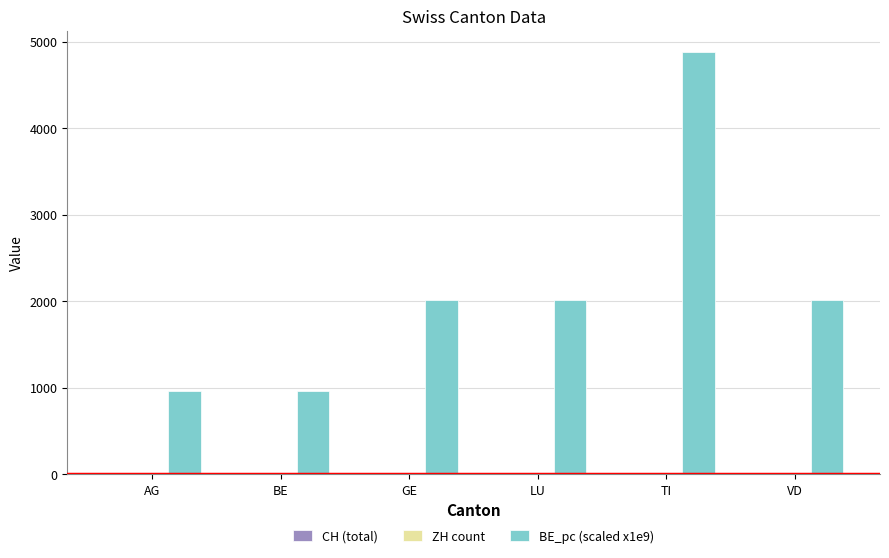

Which series has the largest total across all categories?

BE_pc (scaled x1e9)